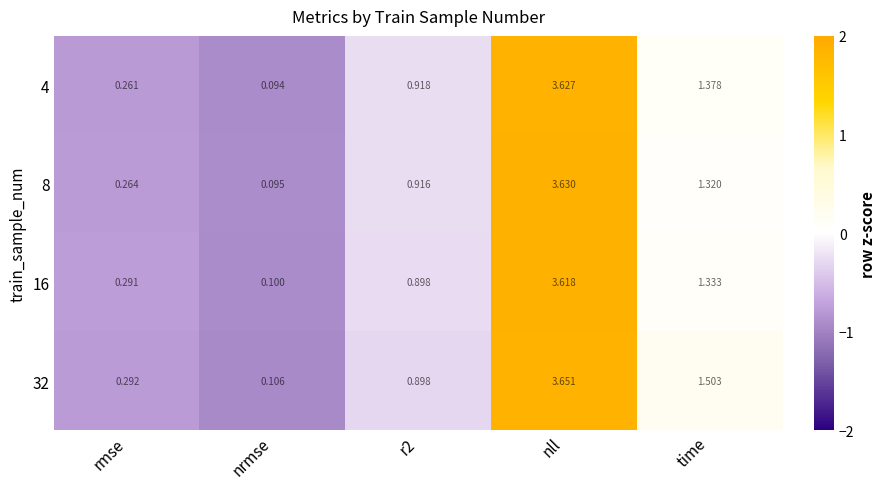

At which label does 4 reach its minimum?

nrmse